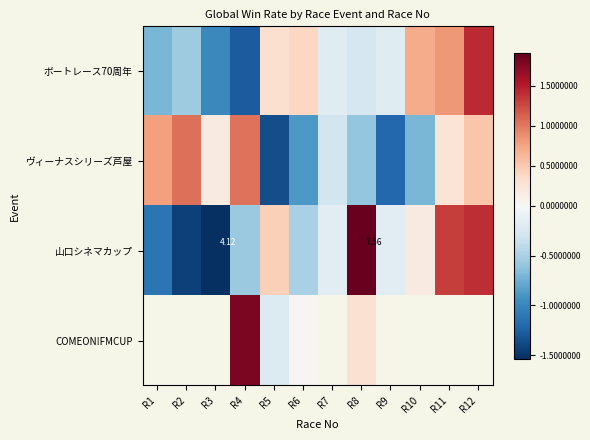

Which has a higher value, R6 or R7?

R6